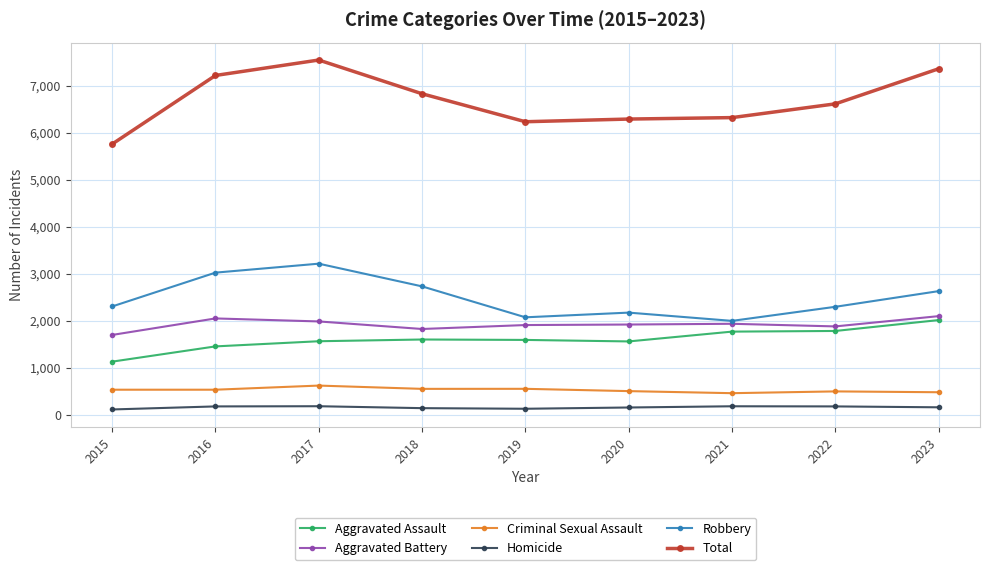

What is the sum of the Homicide values at 2018 and 2016?

309